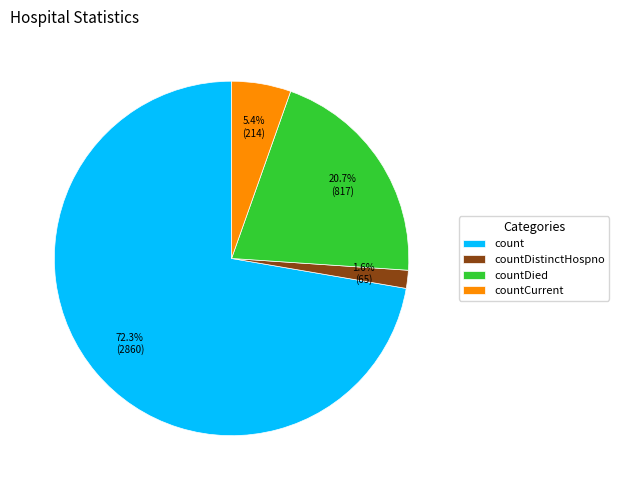

Which category has the biggest portion of the pie?

count